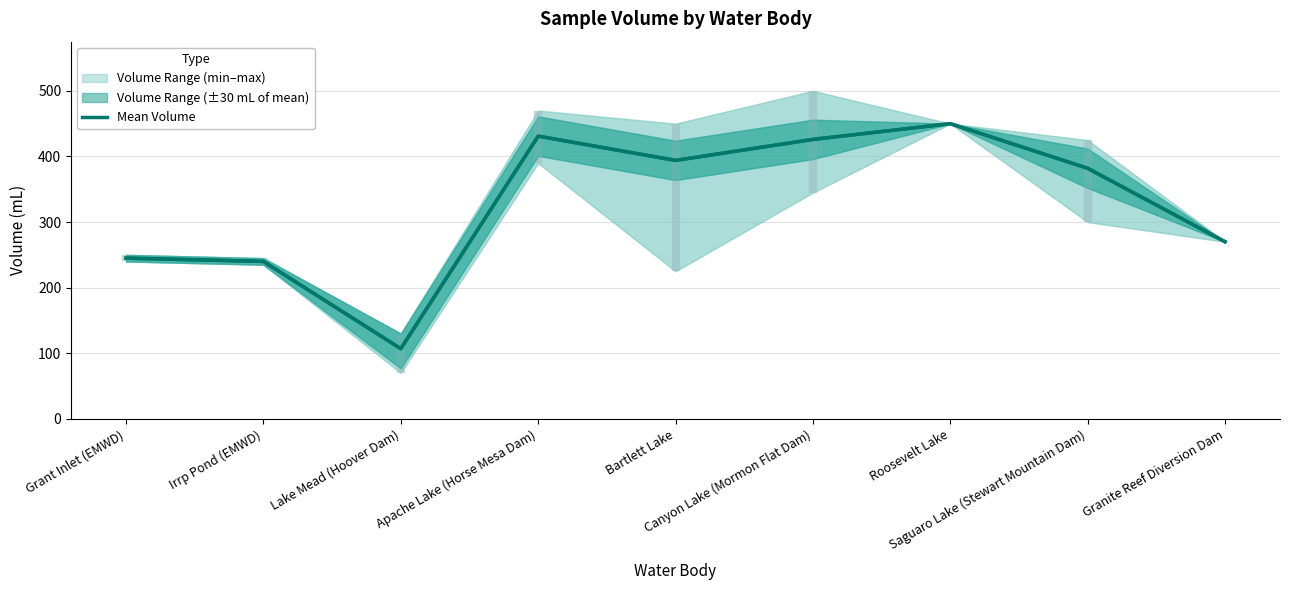

Reading left to right, transcribe all the data shown in this chart.

245	240	107	431	394	426	450	382	270